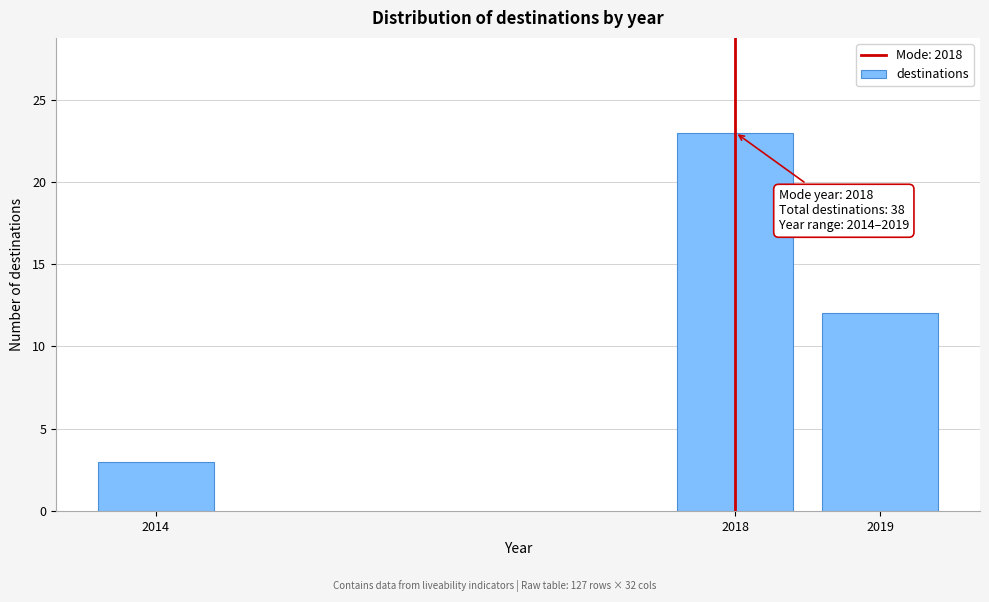

Reading right to left, what are all the values shown in this chart?

2019=12	2018=23	2014=3